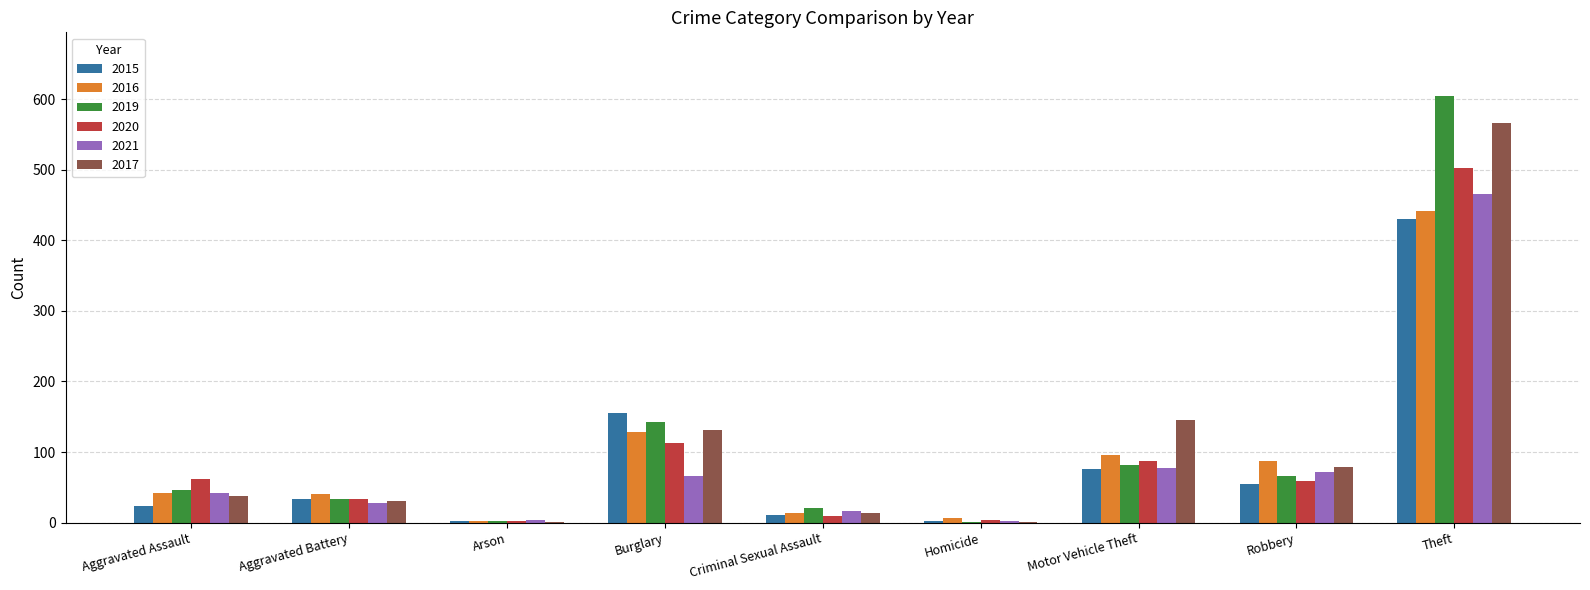

Which series changed the most between Aggravated Battery and Motor Vehicle Theft?

2017